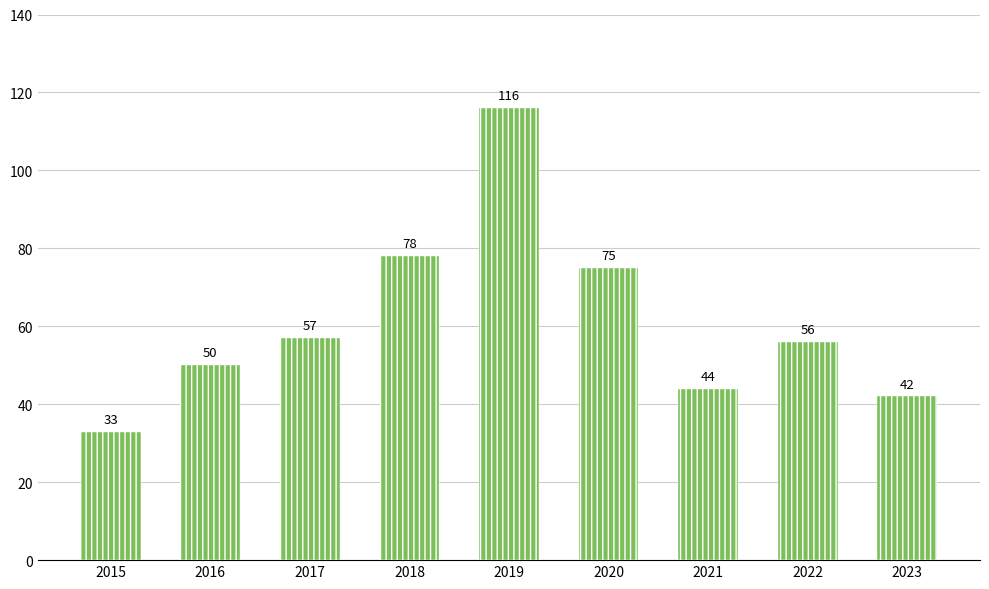

What is the difference between the maximum and minimum values?

83